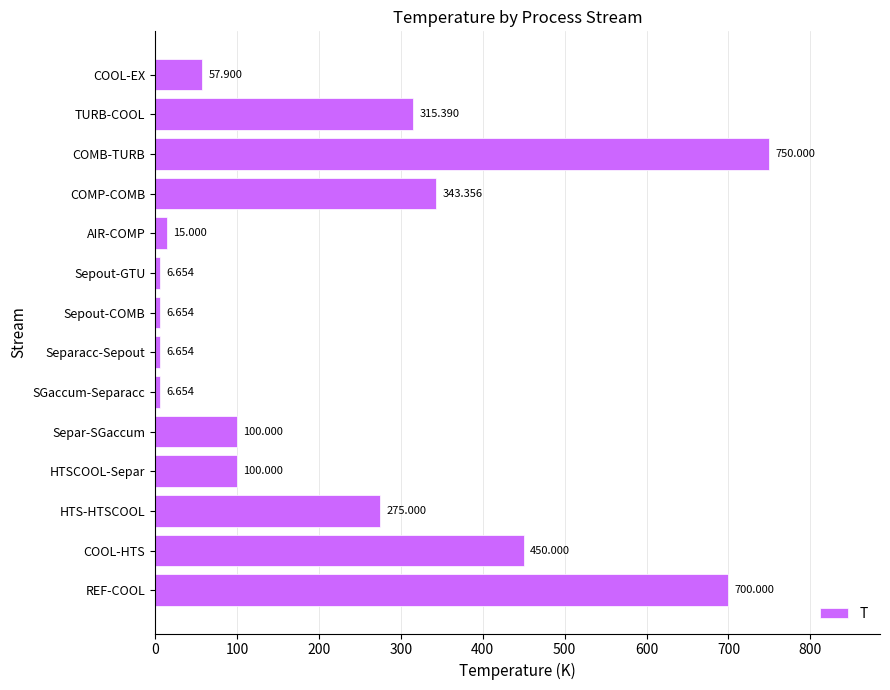

Where is the data nearest to the value 378?

COMP-COMB